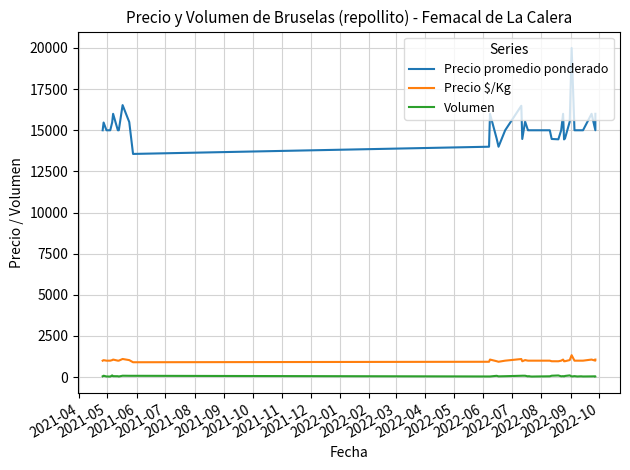

How many lines are shown in the chart?

3